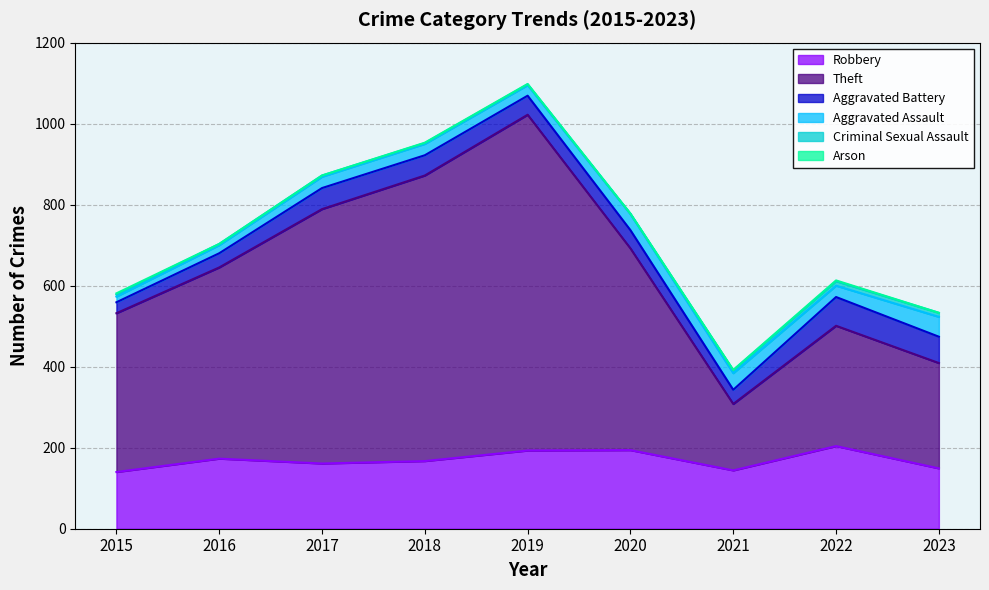

Reading left to right, extract all data points from this chart.

Robbery: 2015=140	2016=173	2017=161	2018=167	2019=193	2020=194	2021=144	2022=204	2023=149
Theft: 2015=392	2016=472	2017=628	2018=705	2019=829	2020=498	2021=164	2022=297	2023=260
Aggravated Battery: 2015=27	2016=35	2017=52	2018=50	2019=47	2020=45	2021=35	2022=71	2023=65
Aggravated Assault: 2015=14	2016=20	2017=28	2018=28	2019=26	2020=40	2021=41	2022=28	2023=49
Criminal Sexual Assault: 2015=5	2016=3	2017=3	2018=2	2019=2	2020=0	2021=7	2022=11	2023=10
Arson: 2015=3	2016=0	2017=0	2018=1	2019=1	2020=1	2021=1	2022=2	2023=0